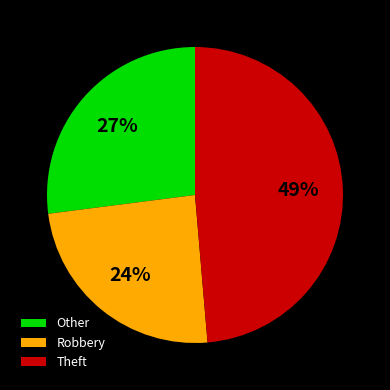

Is the sum of Robbery and Theft greater than half?

Yes